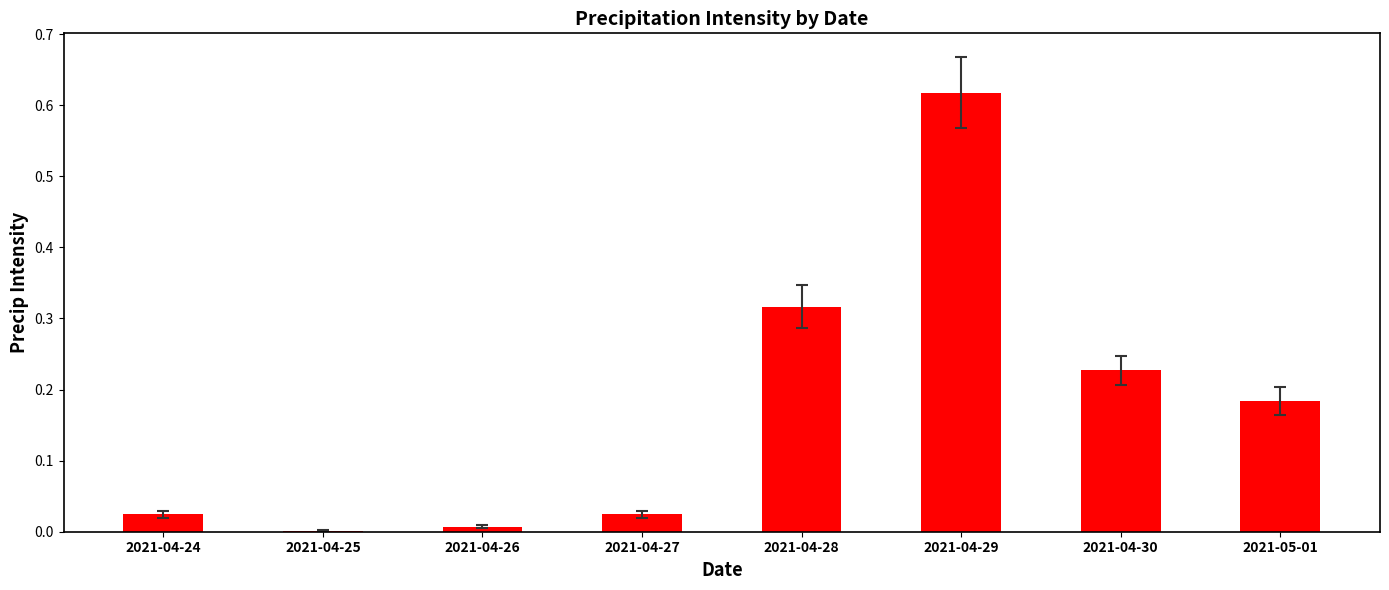

At which category does the chart reach its peak across all series?

2021-04-29